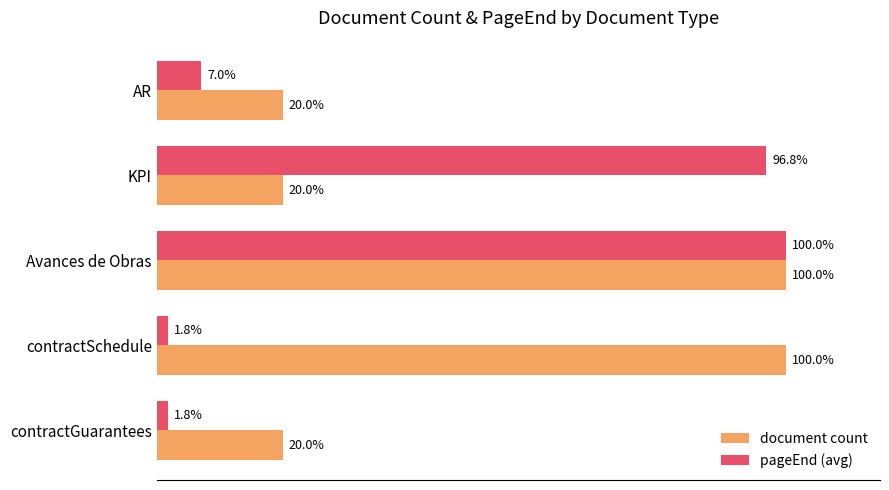

List the series in order of their overall mean, lowest first.

pageEnd (avg), document count